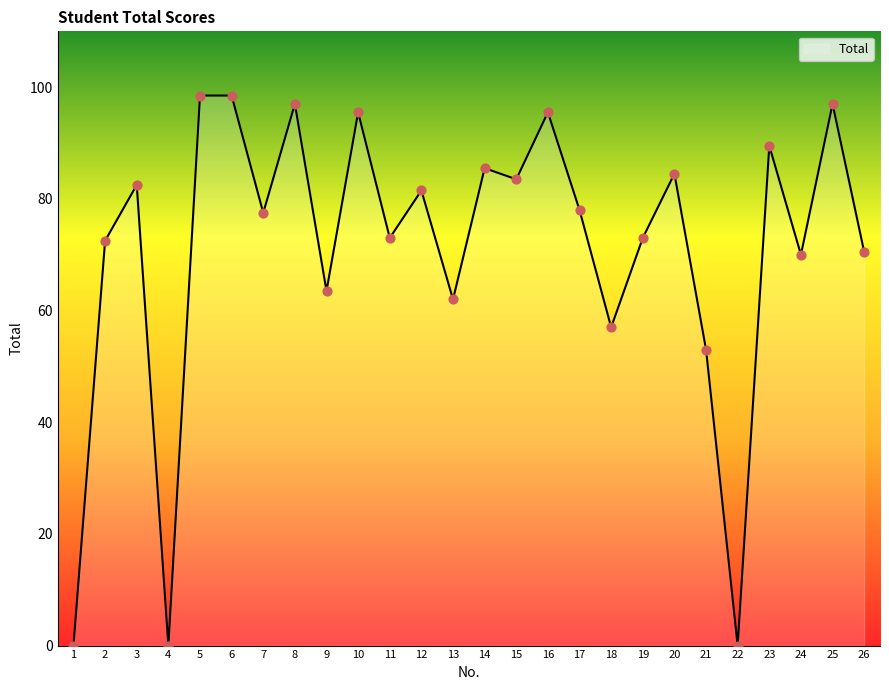

What is the ratio of the value at 17 to the value at 24?

1.1